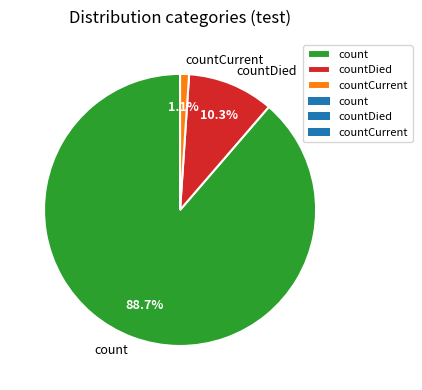

Rank the categories by value from lowest to highest.

countCurrent, countDied, count